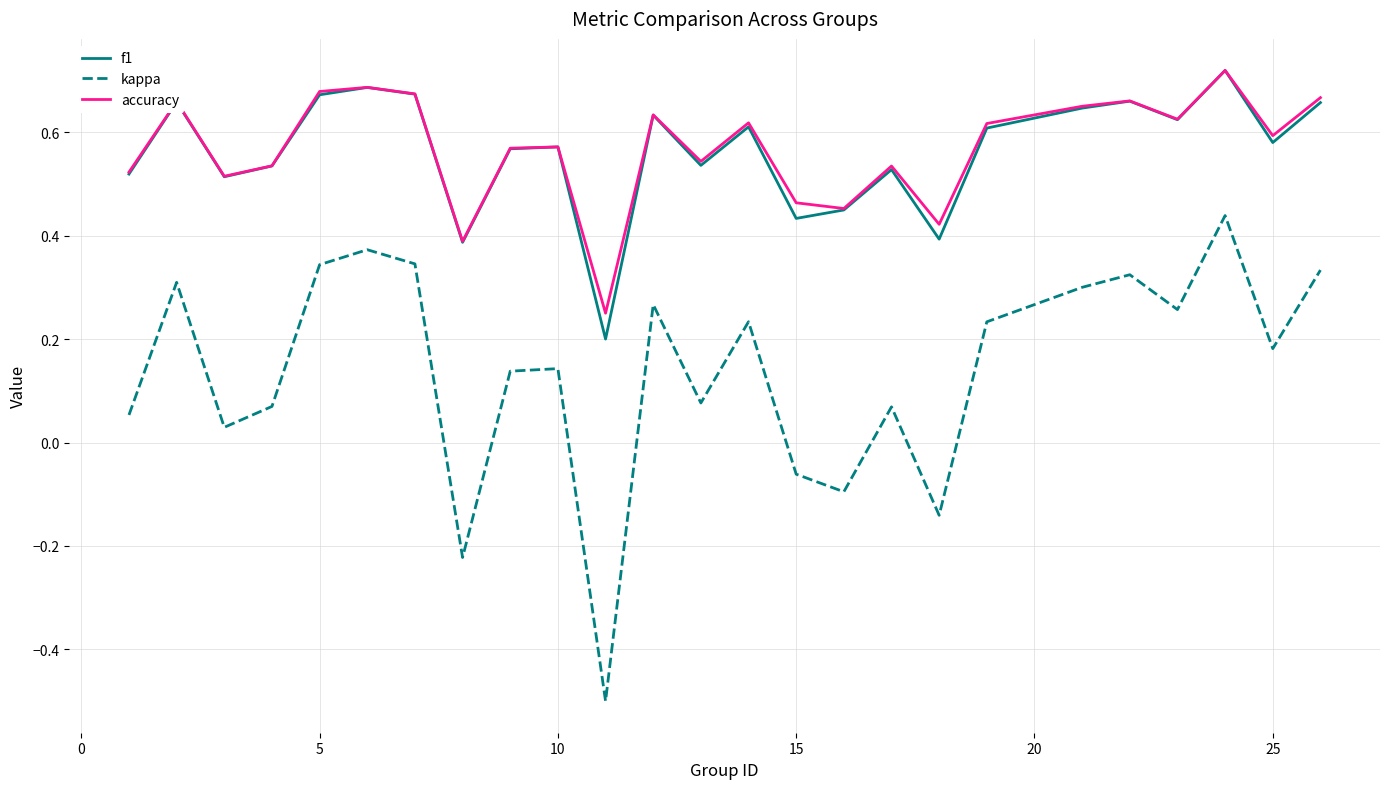

What is the minimum value shown in the chart?

-0.5